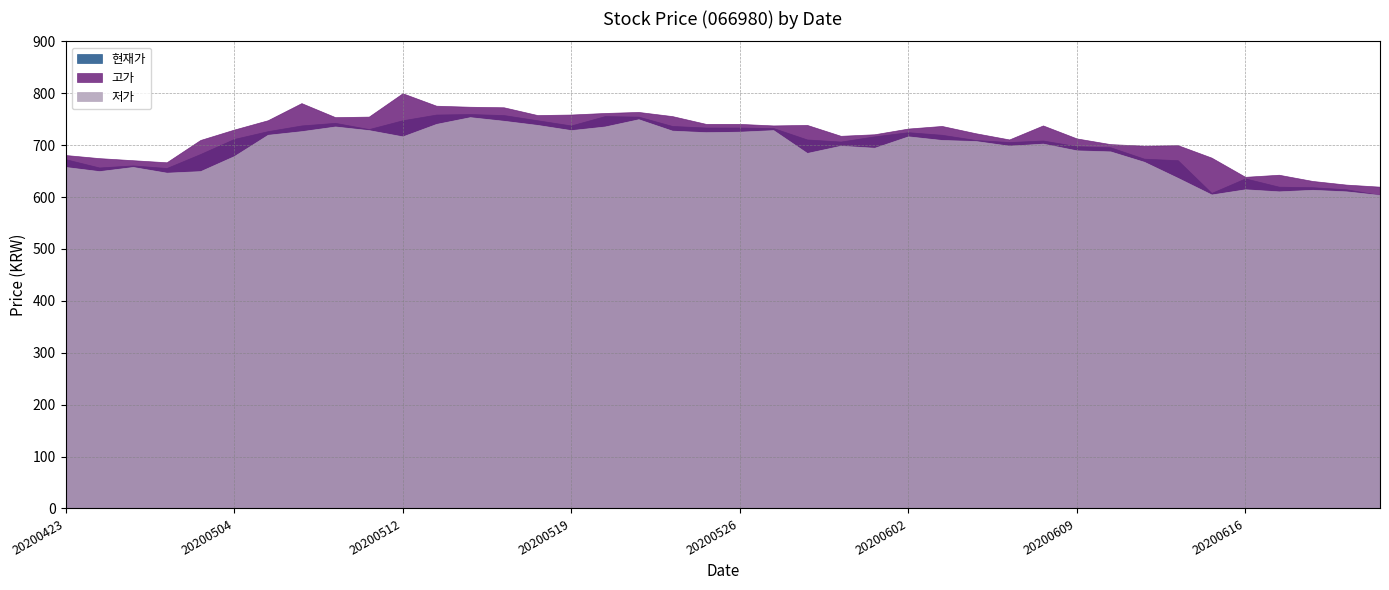

What is the total value across all series at 20200526?

2201